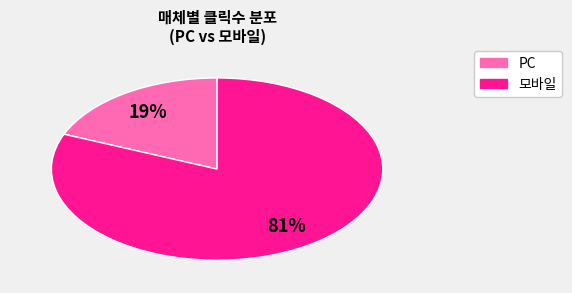

To the nearest percent, what is the average slice percentage?

50%